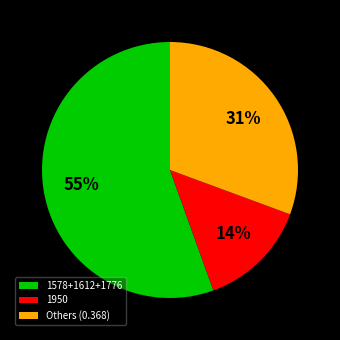

What is the smallest slice in the pie chart?

1950